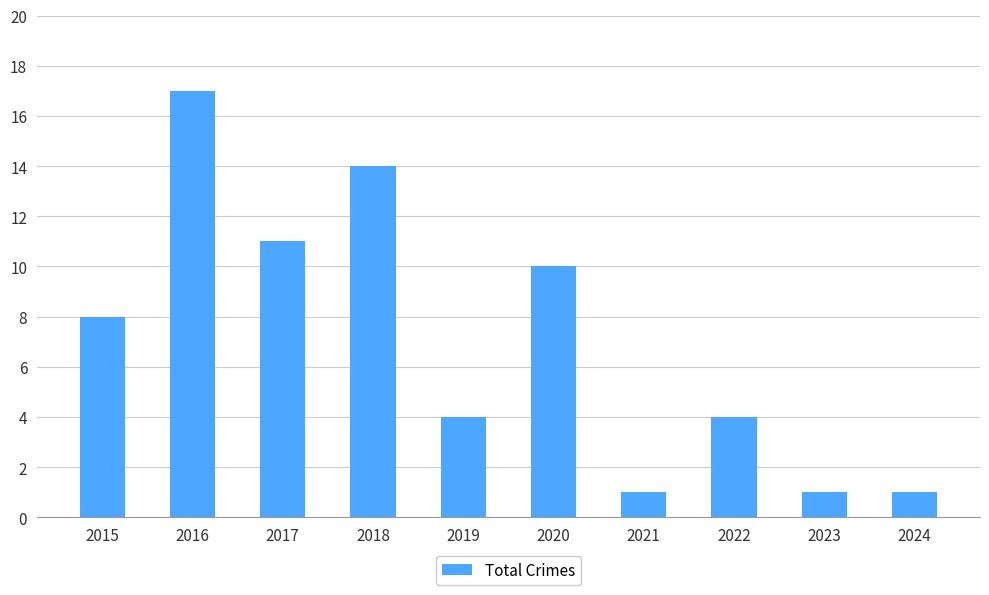

Is it true that the value at 2024 is 1?

True